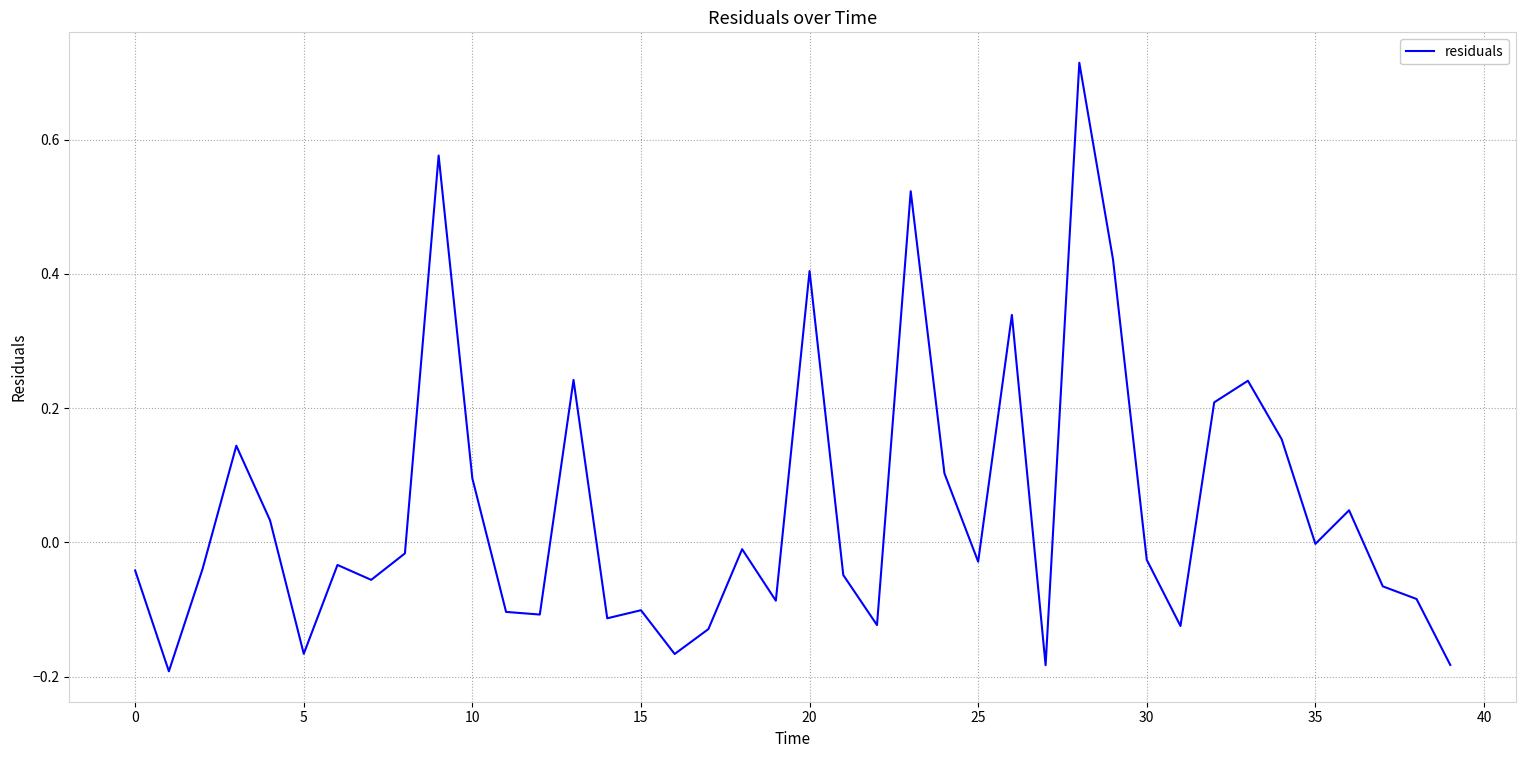

What is the difference between the maximum and minimum values?

0.9